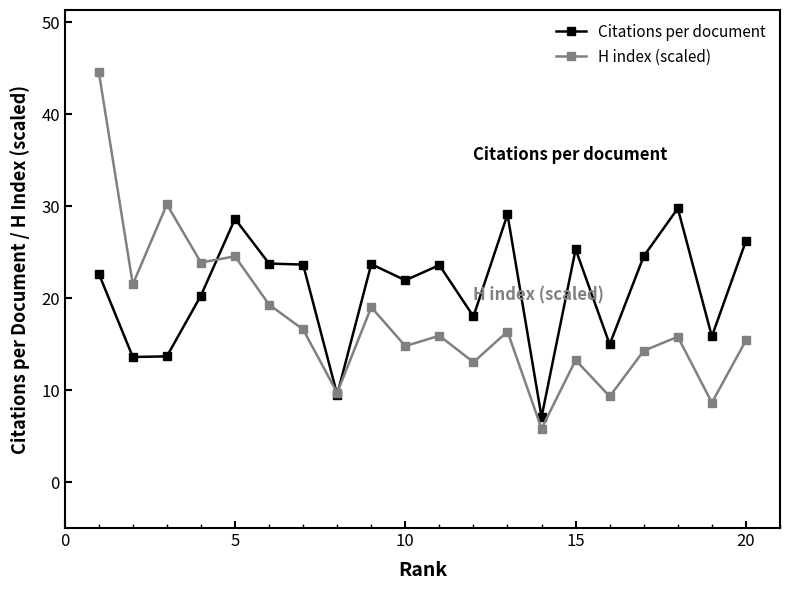

Which series has the largest total across all categories?

Citations per document